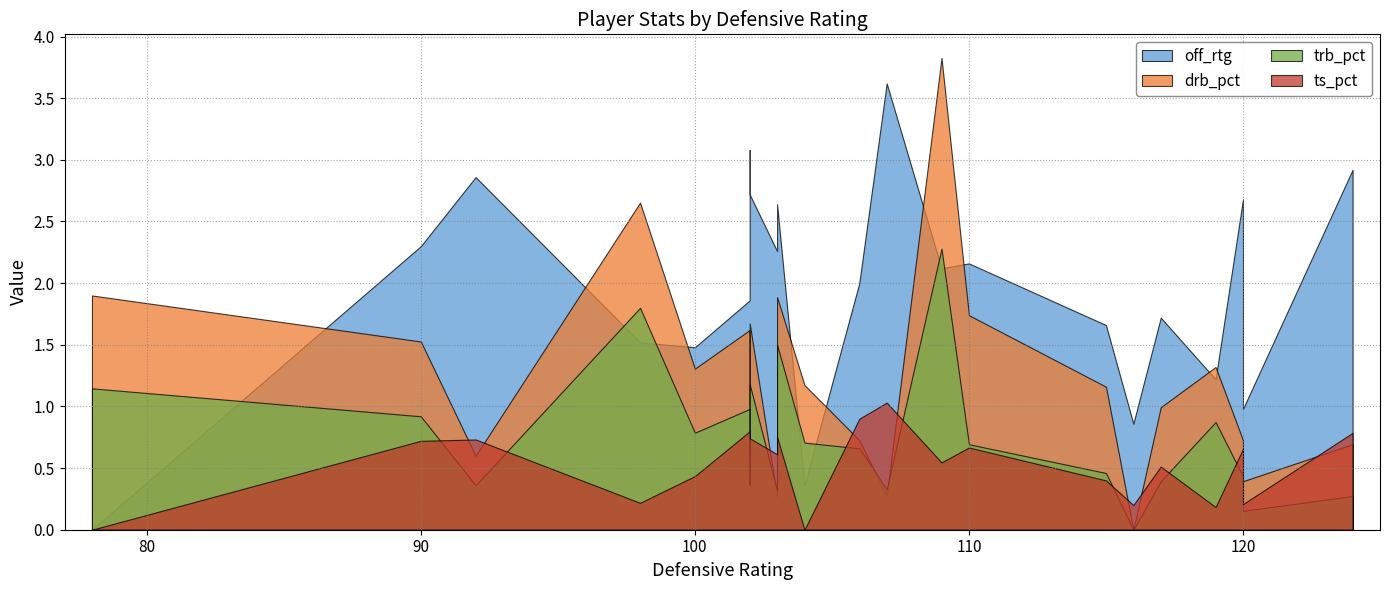

Between 61 and 0, which is larger?

61